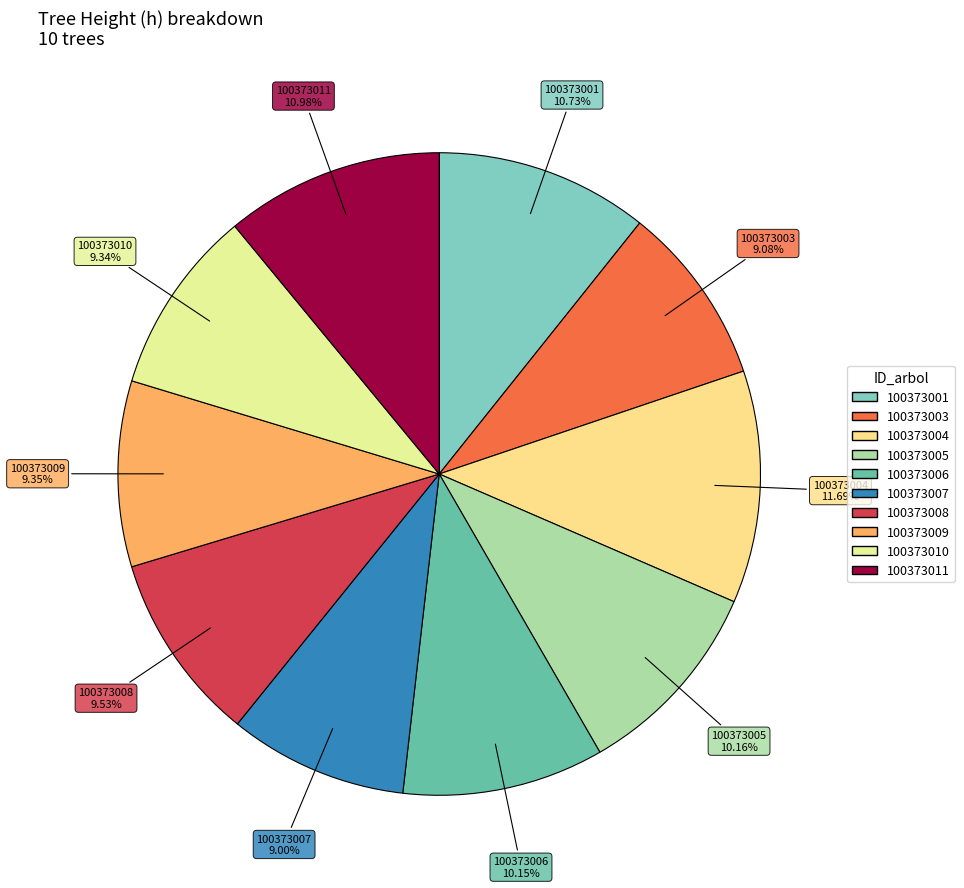

To the nearest percent, what is the combined percentage of 100373004 and 100373010?

21%